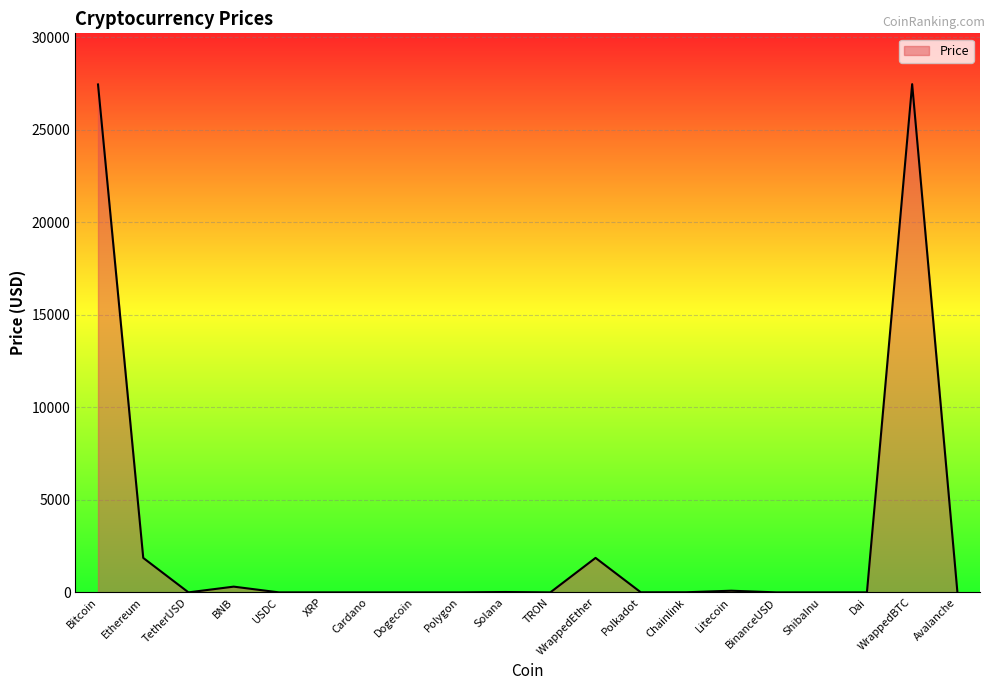

Where does the data first go above 5?

Bitcoin